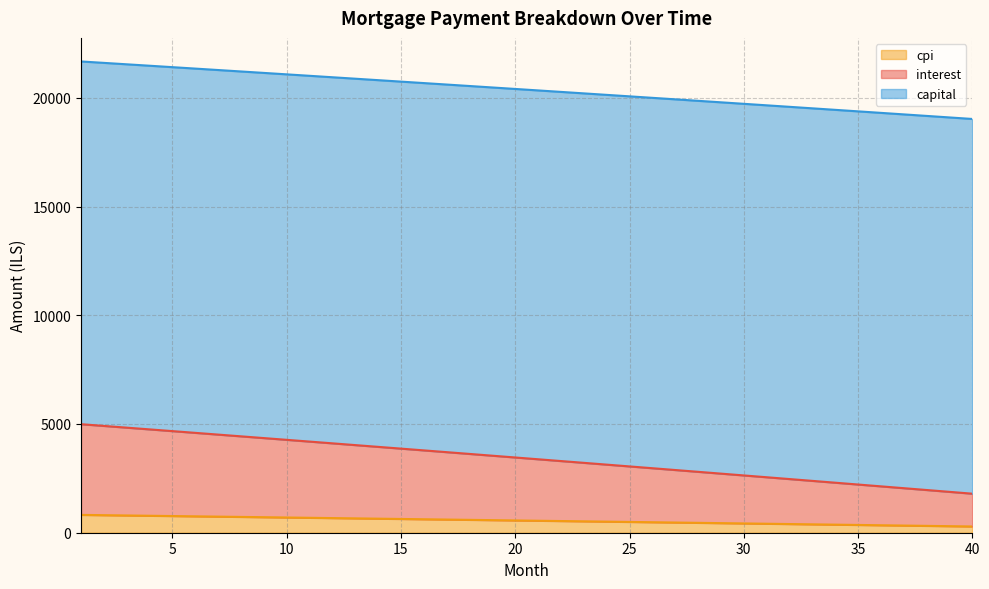

What is the difference between the second highest and second lowest values in the capital series?

505.6